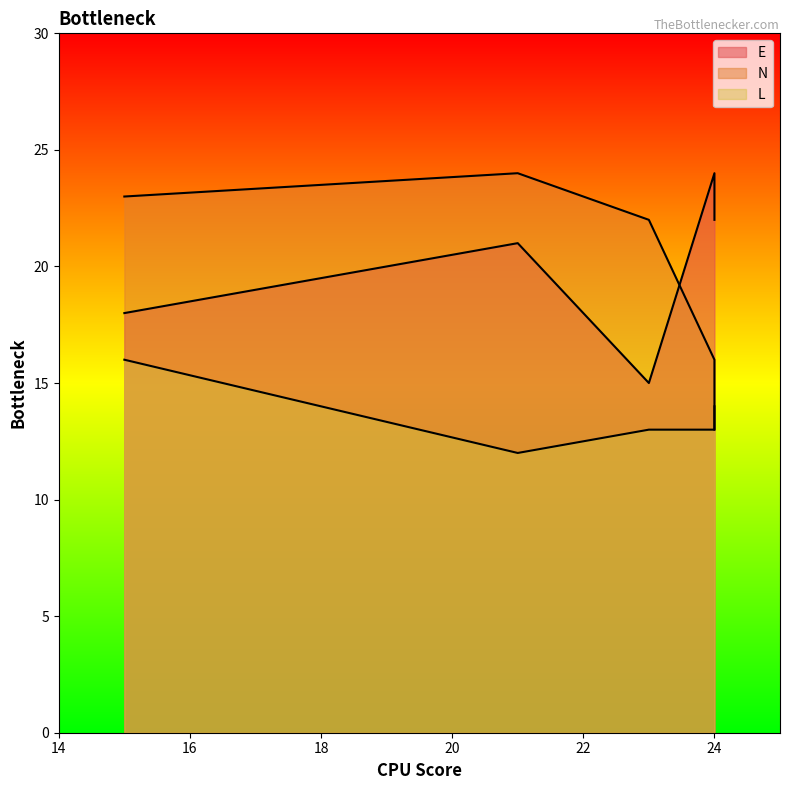

True or false: N has a value of 23 at 15.

True